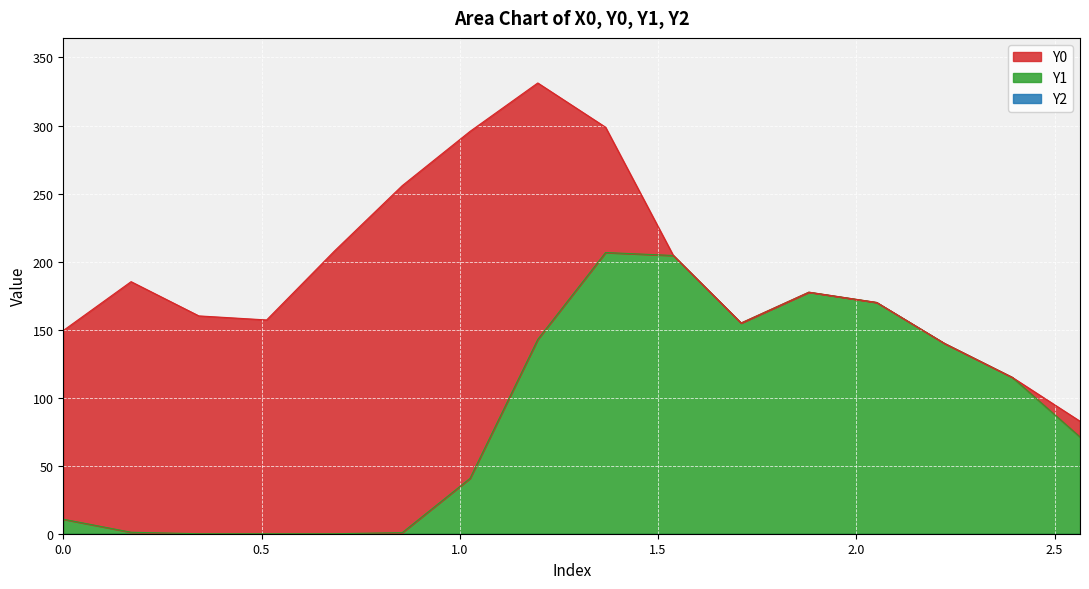

What is the maximum value for Y1?

206.7